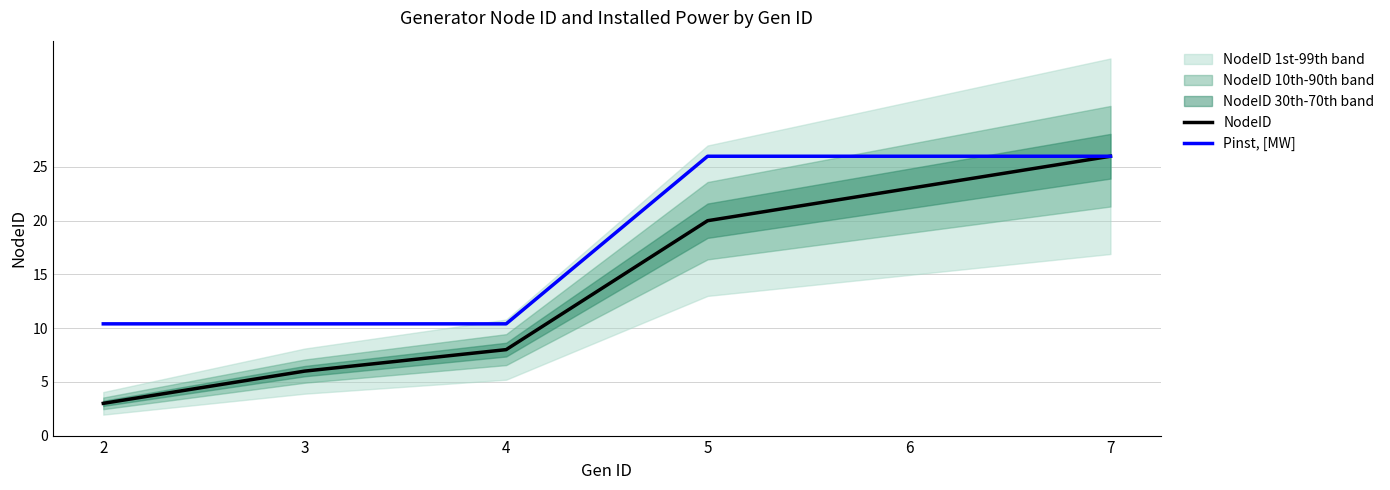

Rank the categories by NodeID value from lowest to highest.

2, 3, 4, 5, 6, 7